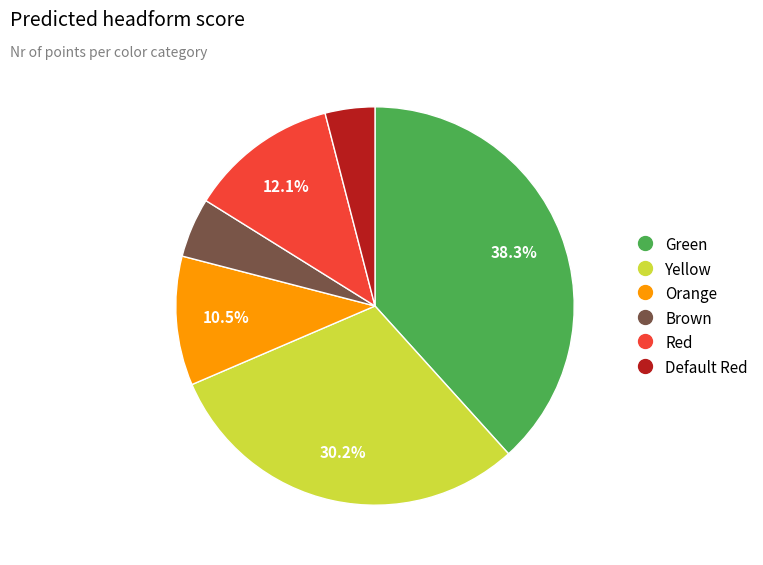

What is the largest slice in the pie chart?

Green